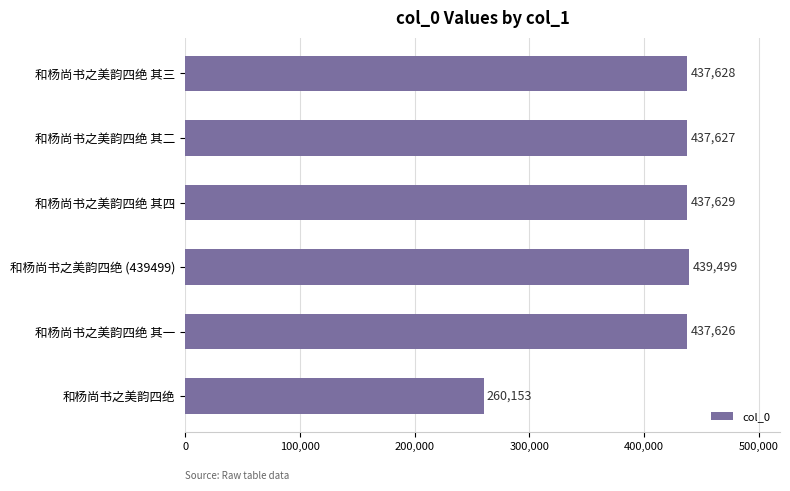

List the labels in order of value, largest first.

和杨尚书之美韵四绝 (439499), 和杨尚书之美韵四绝 其四, 和杨尚书之美韵四绝 其三, 和杨尚书之美韵四绝 其二, 和杨尚书之美韵四绝 其一, 和杨尚书之美韵四绝